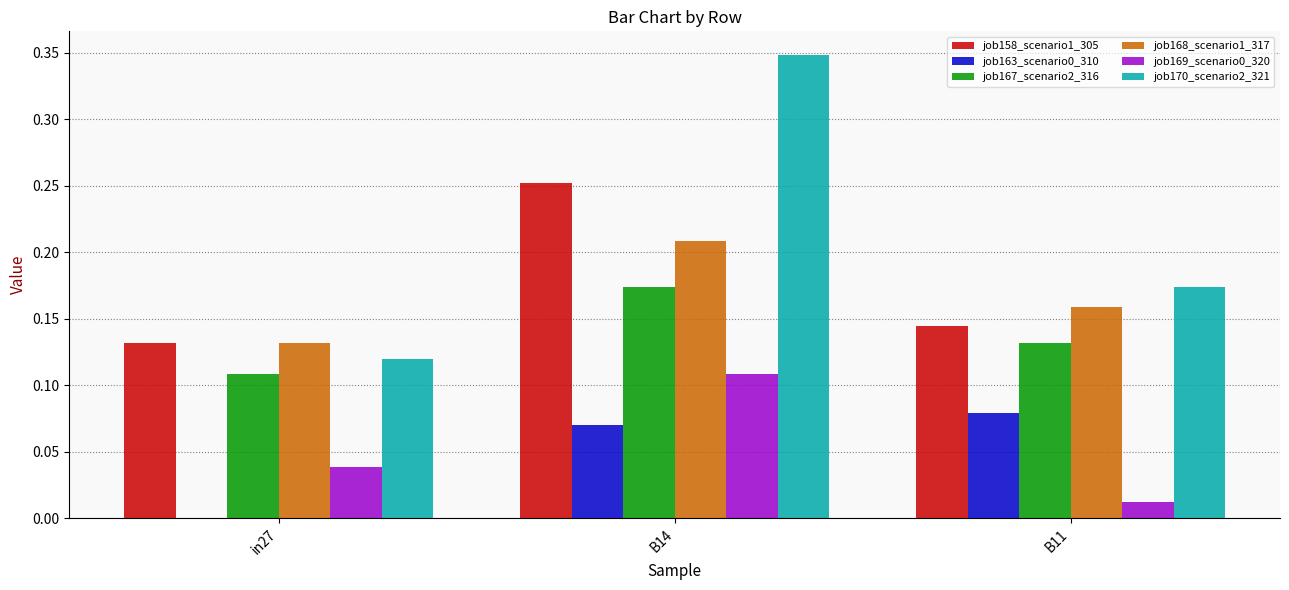

Between in27 and B14, which series saw the biggest shift?

job170_scenario2_321